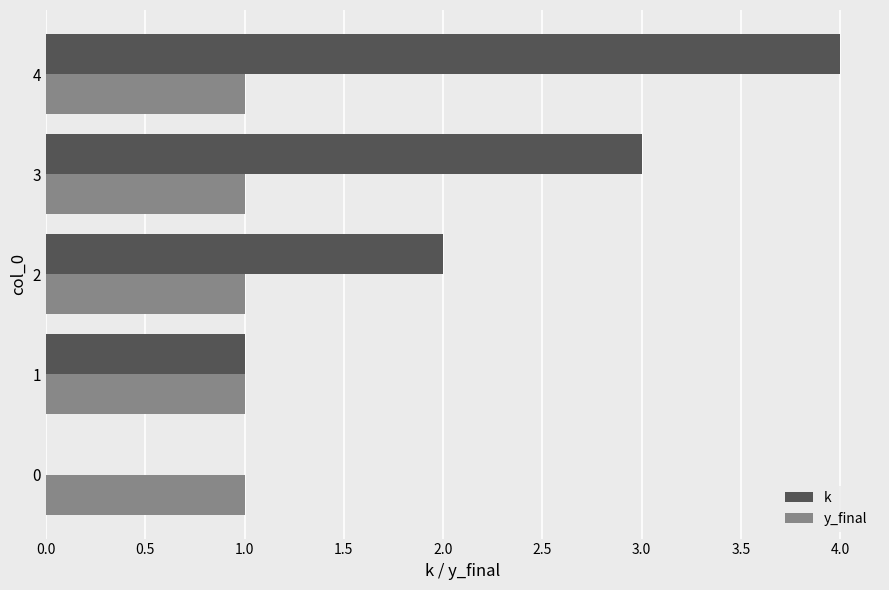

True or false: y_final has a value of 1 at 1.

True